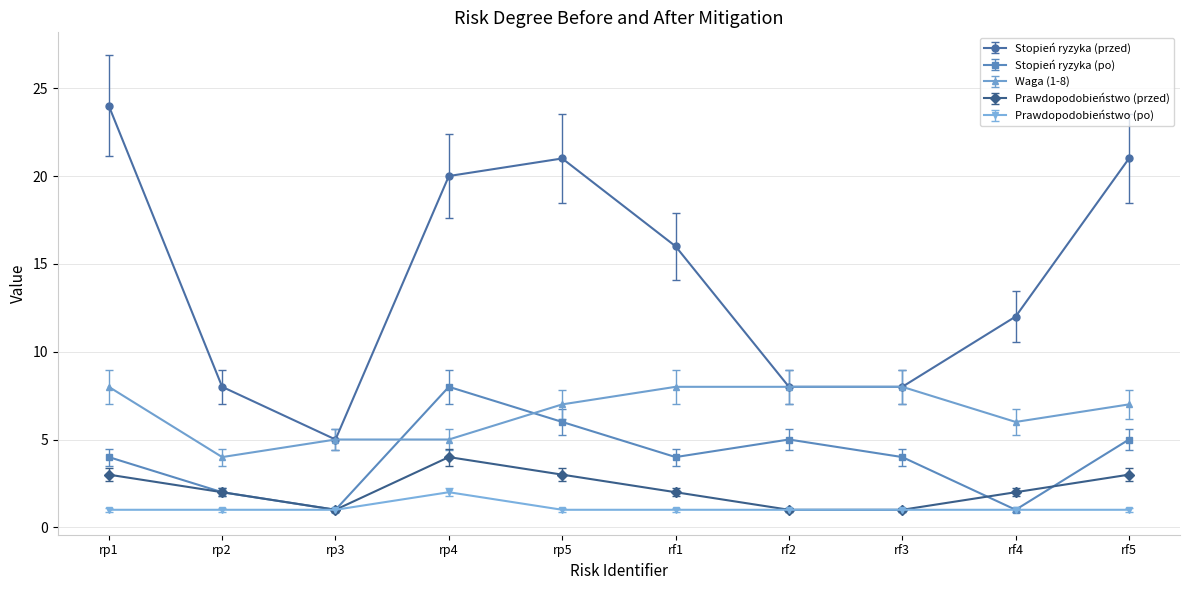

Which series has the largest total across all categories?

Stopień ryzyka (przed)